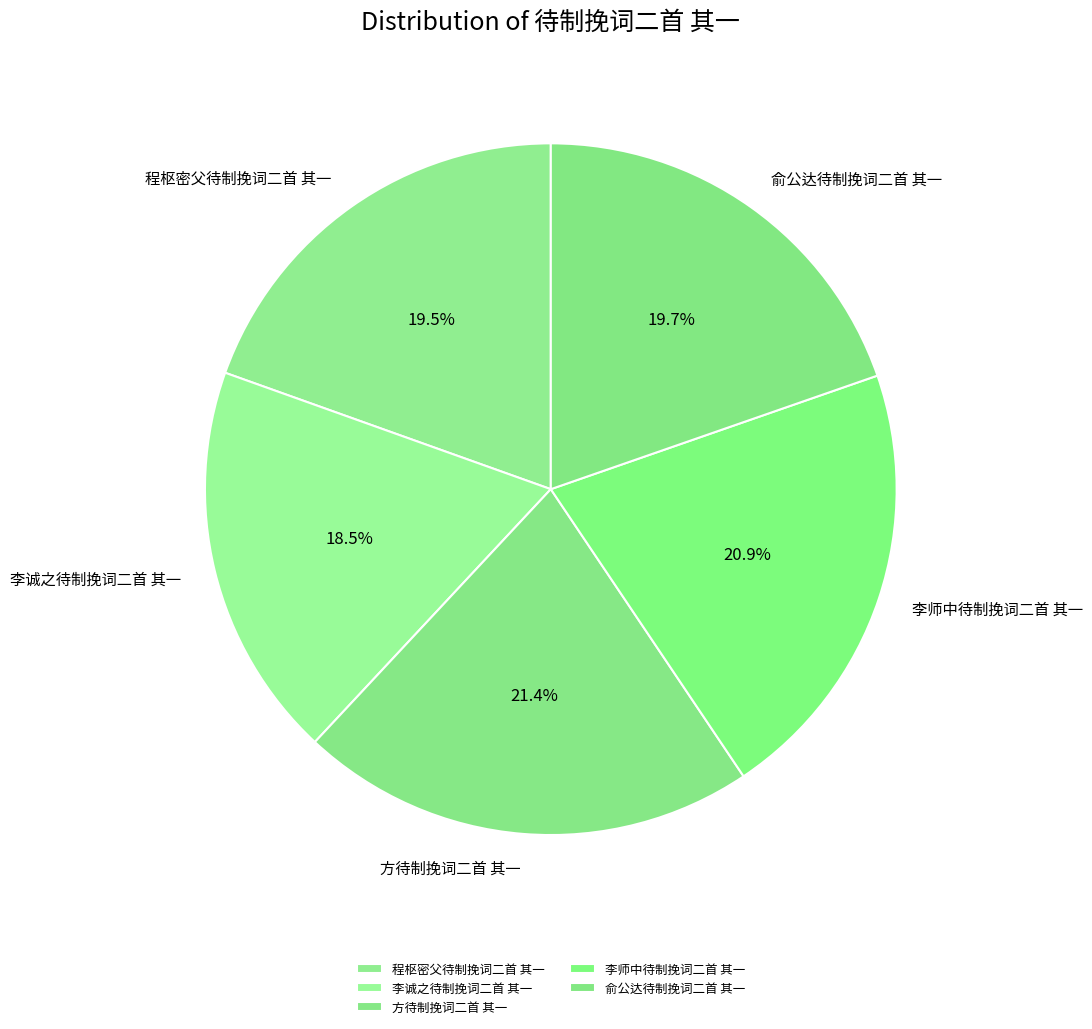

Does 方待制挽词二首 其一 represent more than half of the total?

No